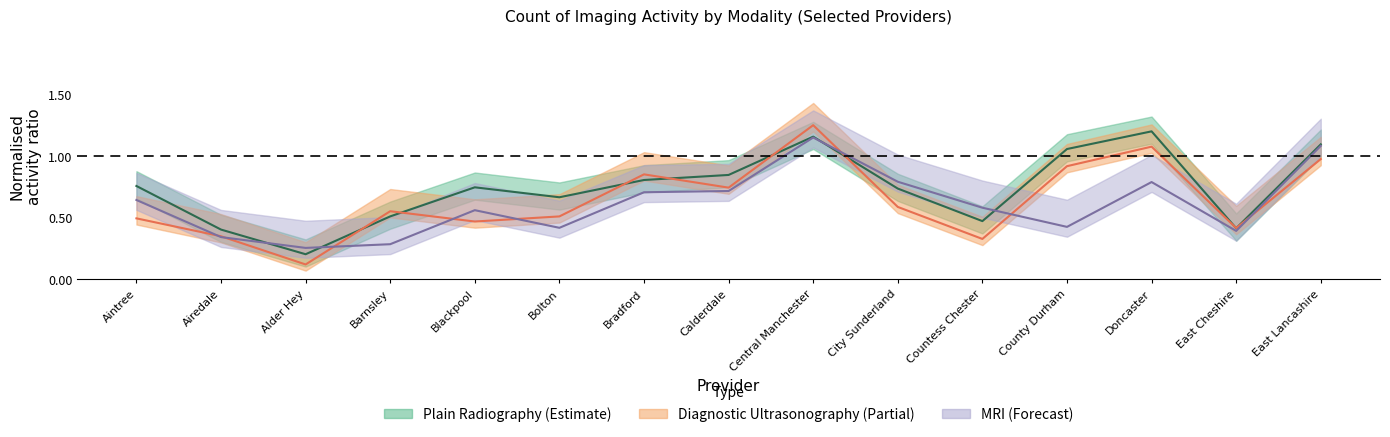

Which series has the largest range (max minus min)?

Diagnostic Ultrasonography